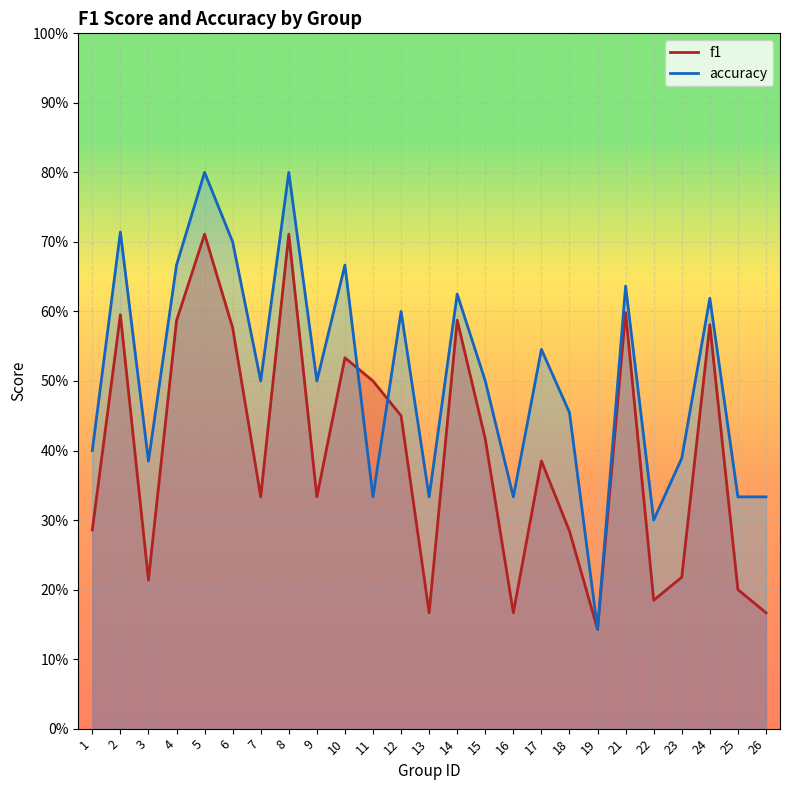

What is the smallest value displayed?

0.1